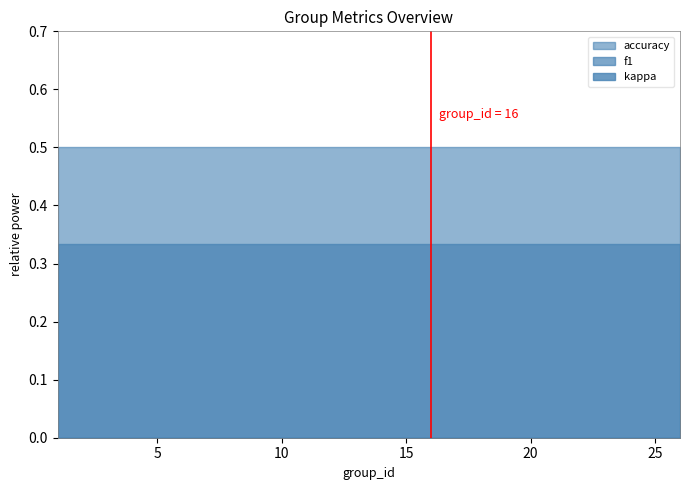

List the series in order of their overall mean, lowest first.

kappa, f1, accuracy